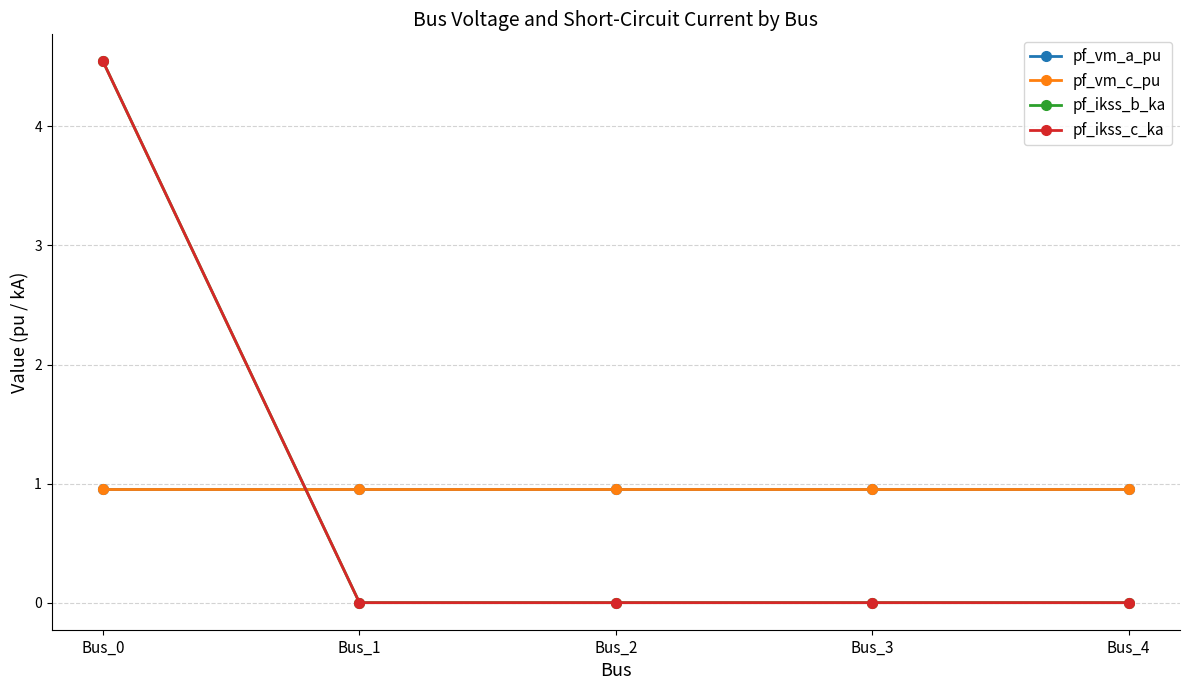

Does the chart have visible grid lines?

Yes